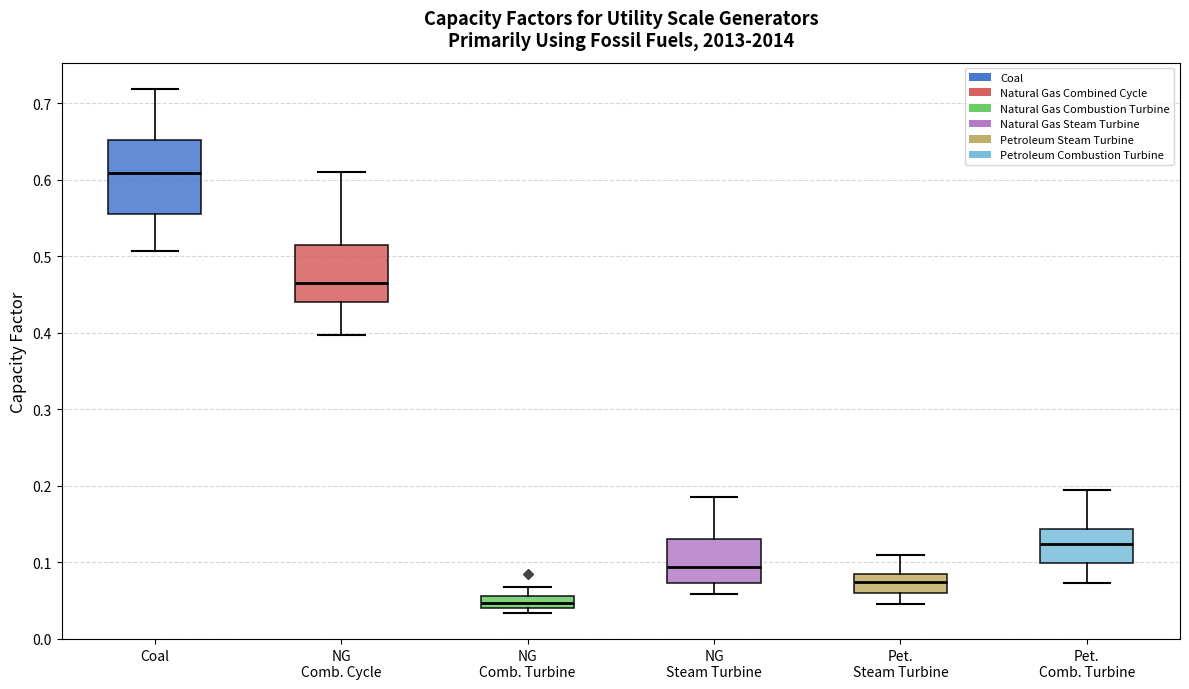

Comparing the boxes themselves (not the whiskers), which one is the tallest?

Coal